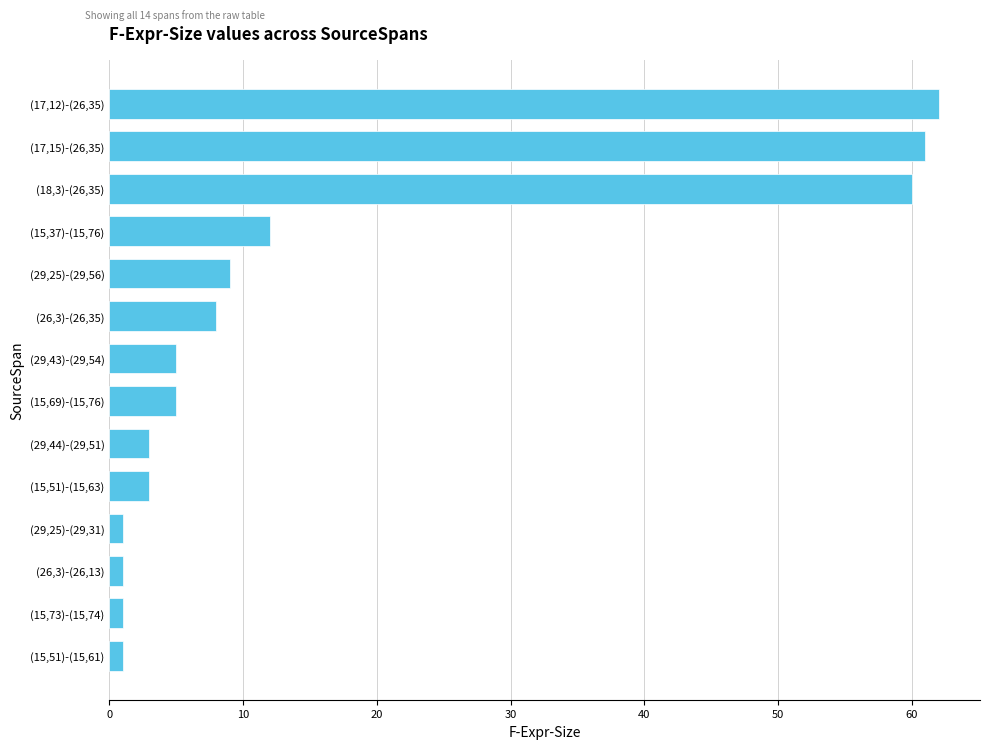

Is it true that the value at (15,69)-(15,76) is 5?

True